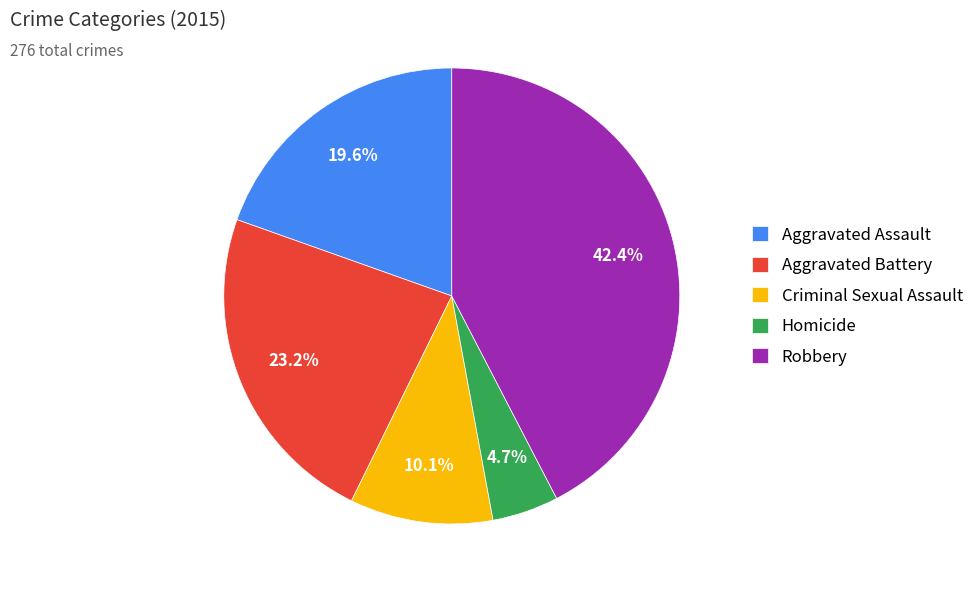

To the nearest percent, what percentage of the pie is Aggravated Battery?

23%